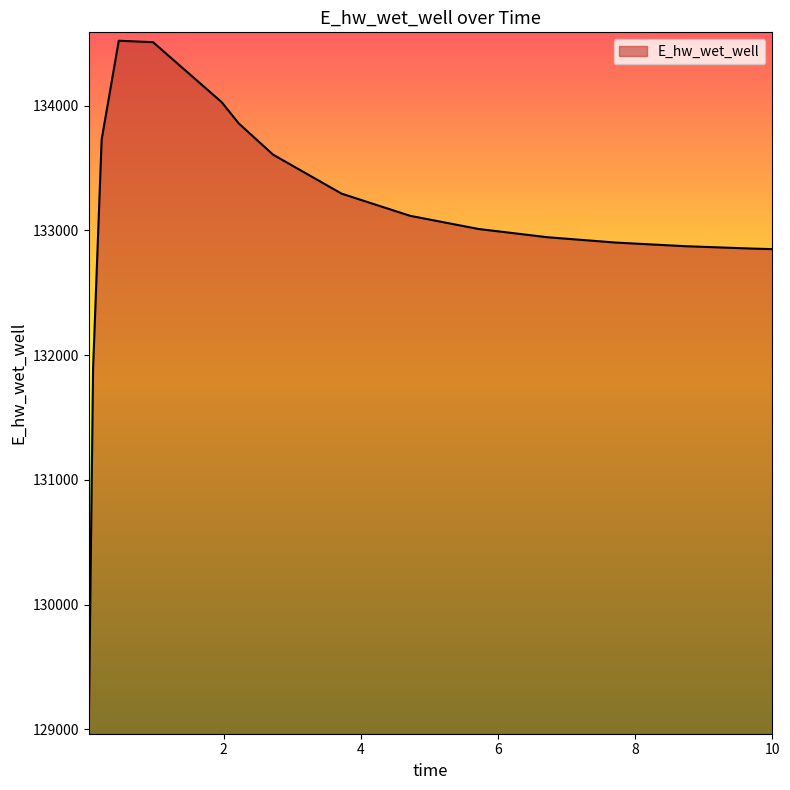

How many distinct data groups are displayed?

1